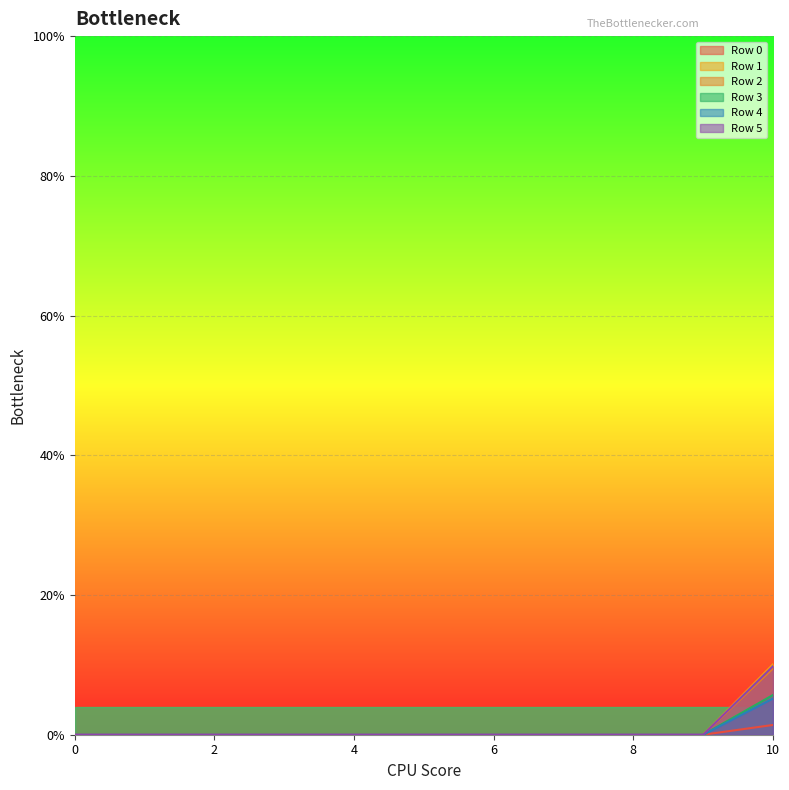

True or false: Row 5 has more than 2 interior local peaks.

False